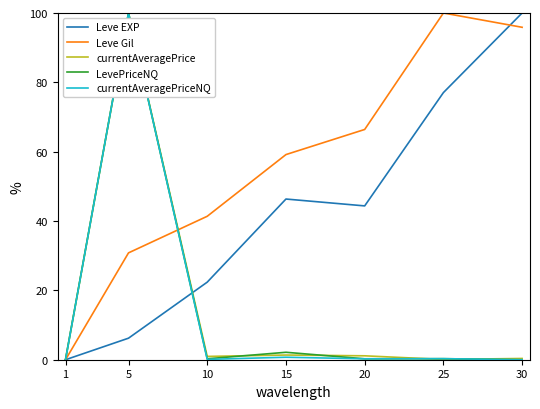

What is the difference between the second highest and minimum values in the currentAveragePriceNQ series?

0.7